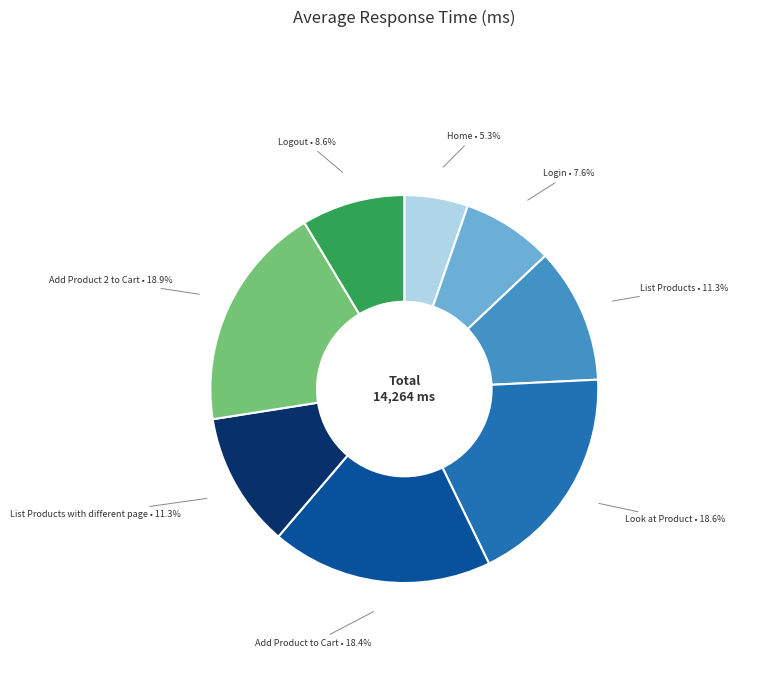

Does Logout account for over 50% of the chart?

No